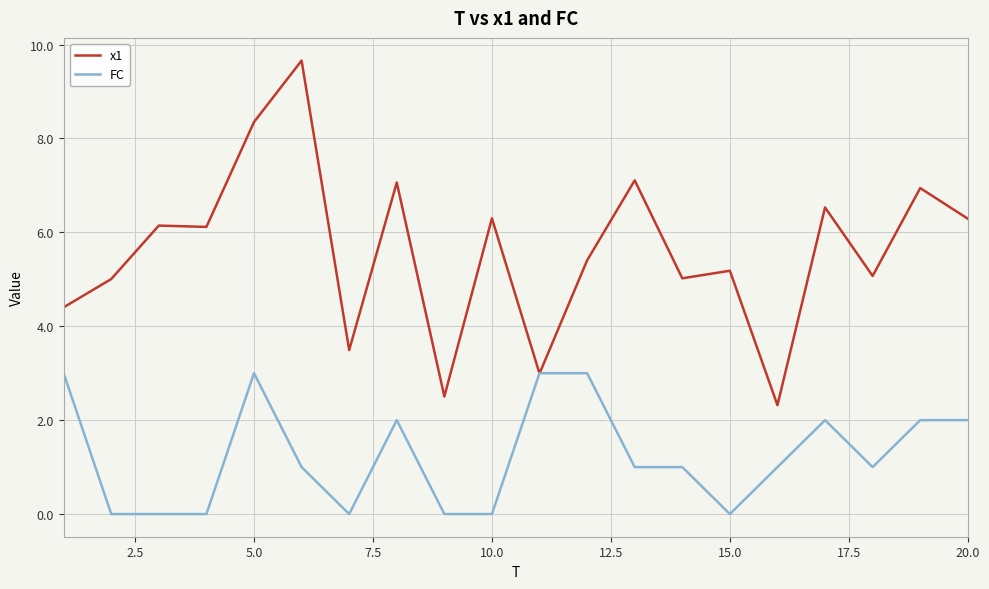

List the series in order of their peak value, lowest first.

FC, x1